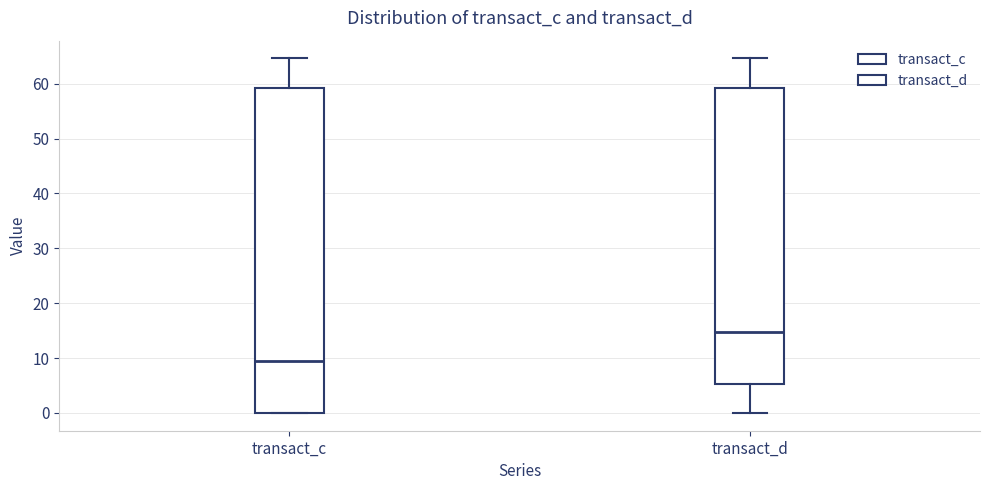

Where is the upper edge of the box for transact_d on the y-axis? The values are not printed on the chart, so give them approximately, as read against the axis.

59